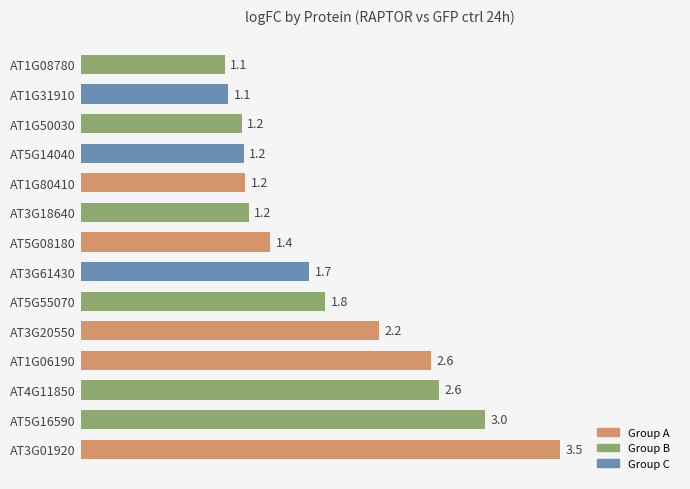

What is the average value?

1.8